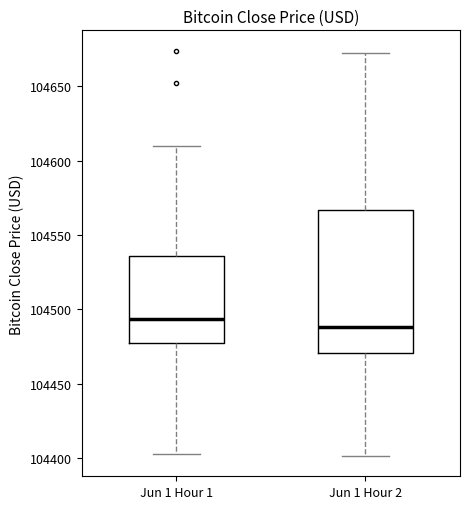

Which box's median line is the highest?

Jun 1 Hour 1